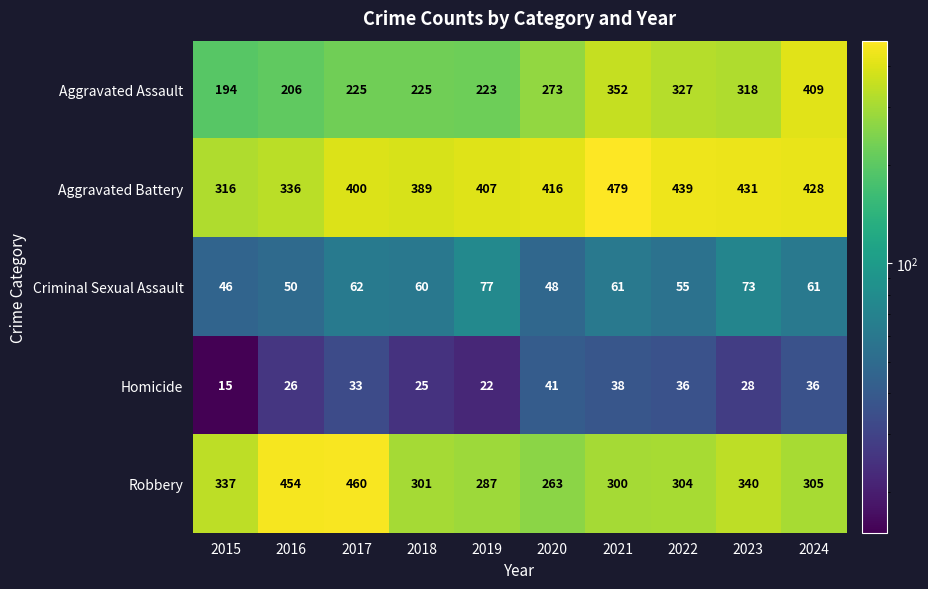

What is the difference between the highest and lowest values at 2024?

392